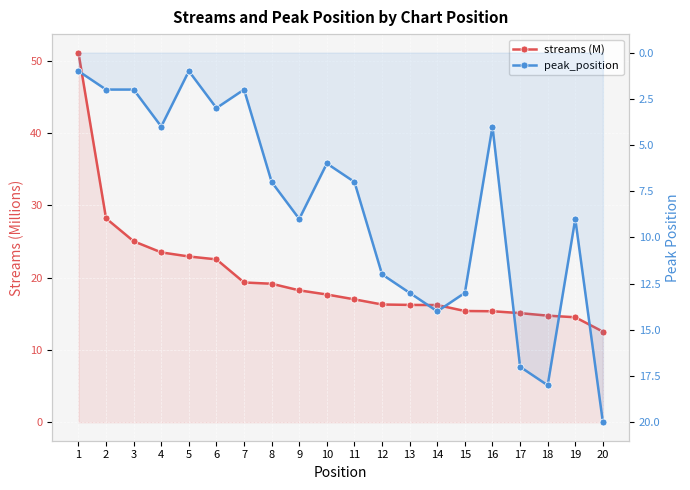

What is the sum of all peak_position values?

164.0